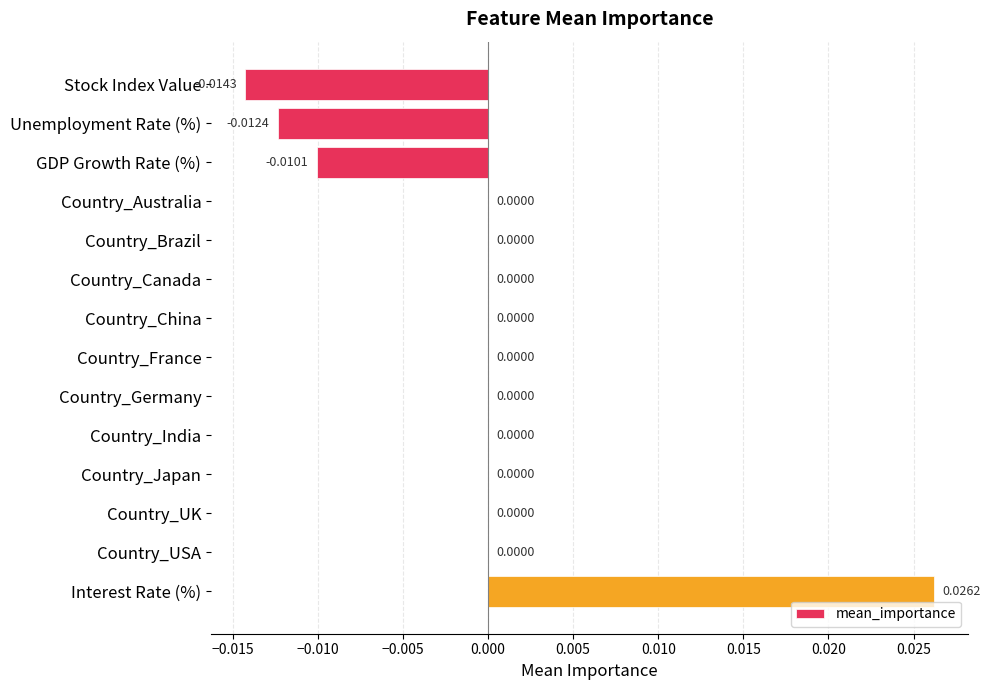

Which category has the highest value across all series?

Interest Rate (%)